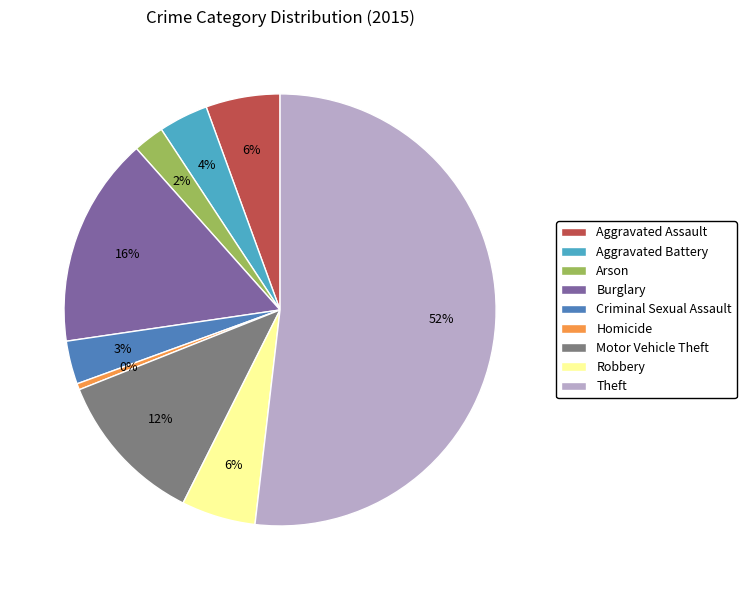

Does Theft account for over 50% of the chart?

Yes